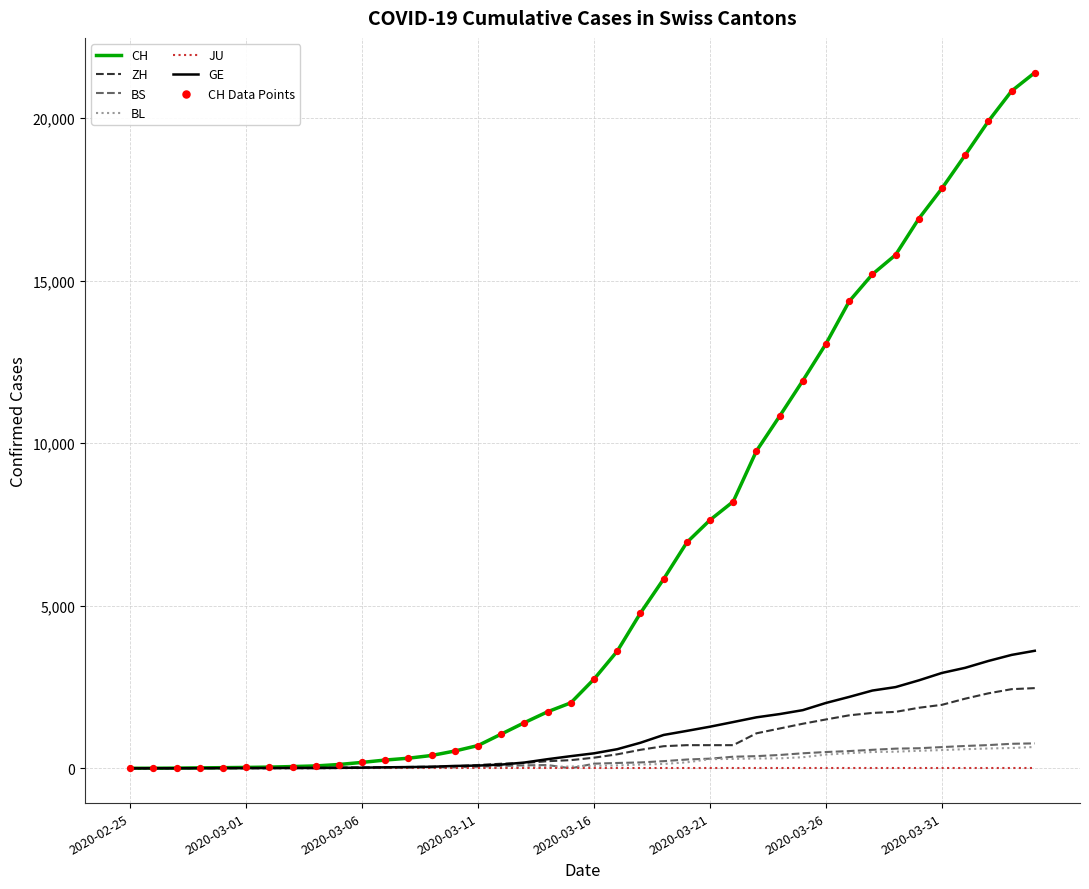

Which series has the largest total across all categories?

CH